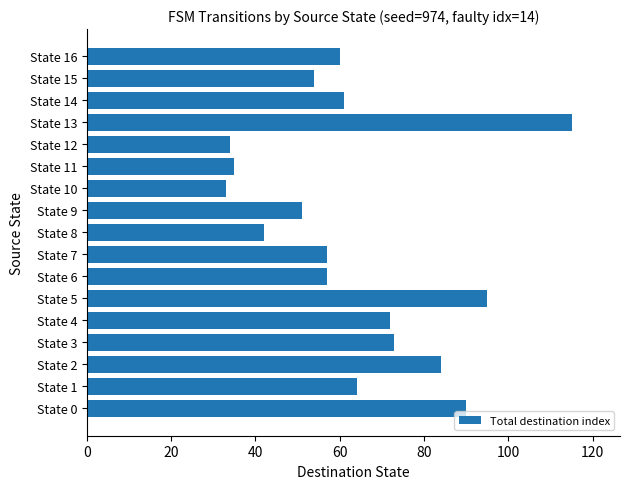

Reading top to bottom, extract all data points from this chart.

60	54	61	115	34	35	33	51	42	57	57	95	72	73	84	64	90